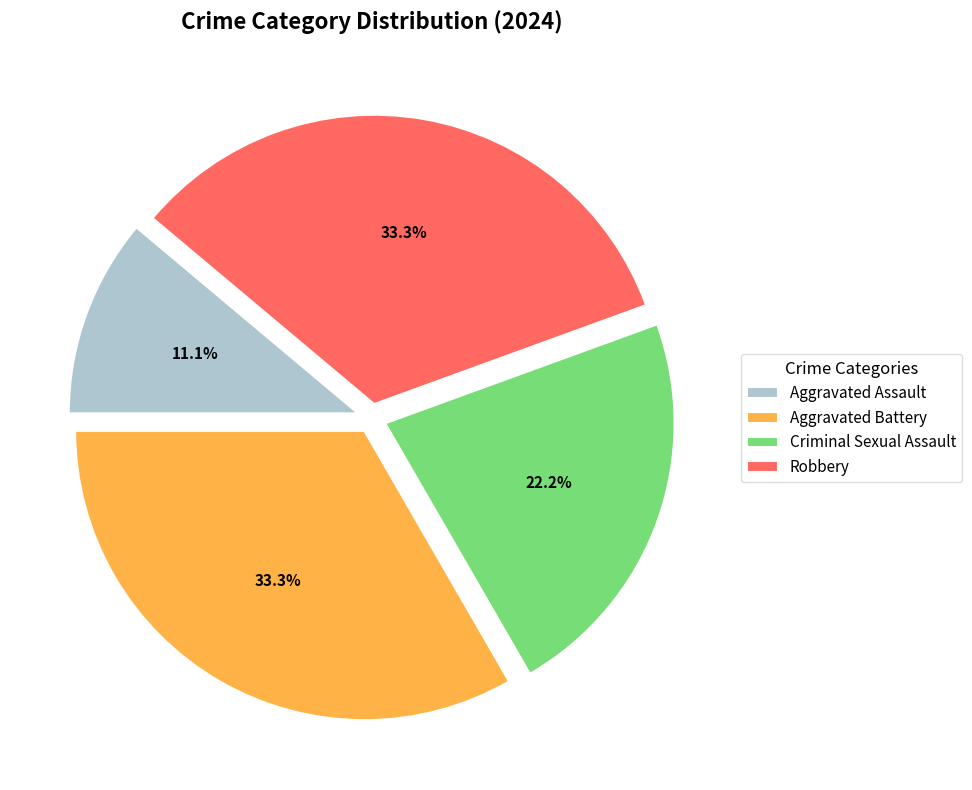

What percentage is the Aggravated Battery slice, to the nearest percent?

33%